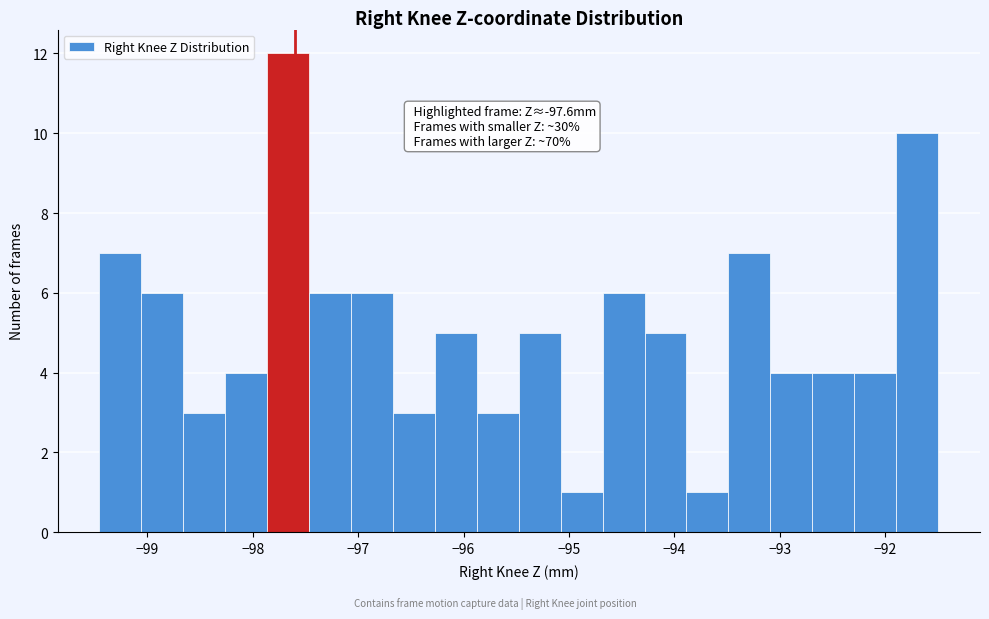

Around what value on the x-axis is the tallest bar? Give the approximate position of its centre, as read against the axis.

-97.7